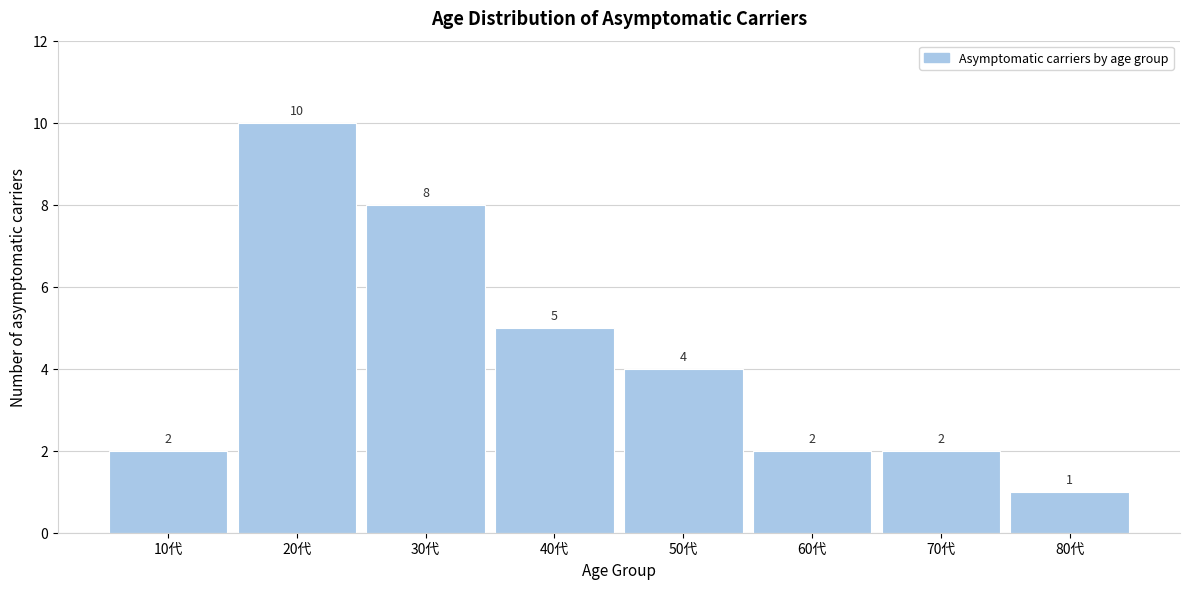

Reading left to right, what are all the values shown in this chart?

2	10	8	5	4	2	2	1